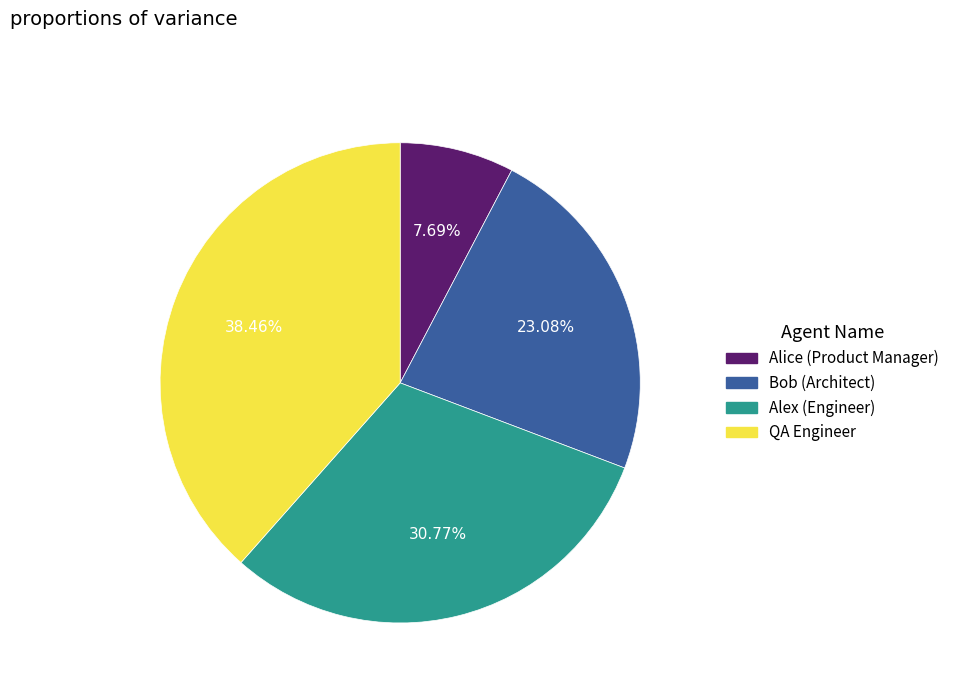

How many slices are in this pie chart?

4